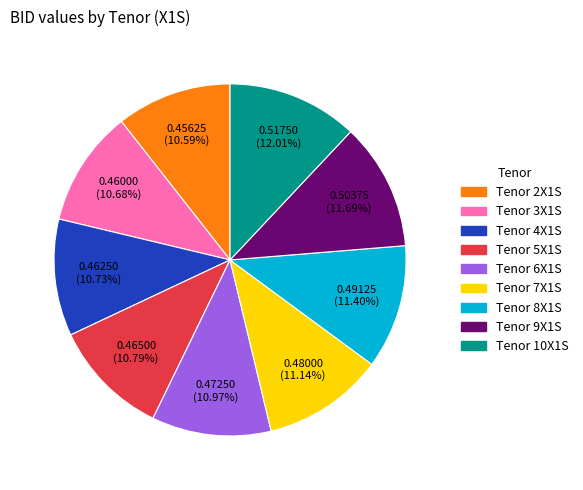

Is there any slice that represents more than half of the pie?

No